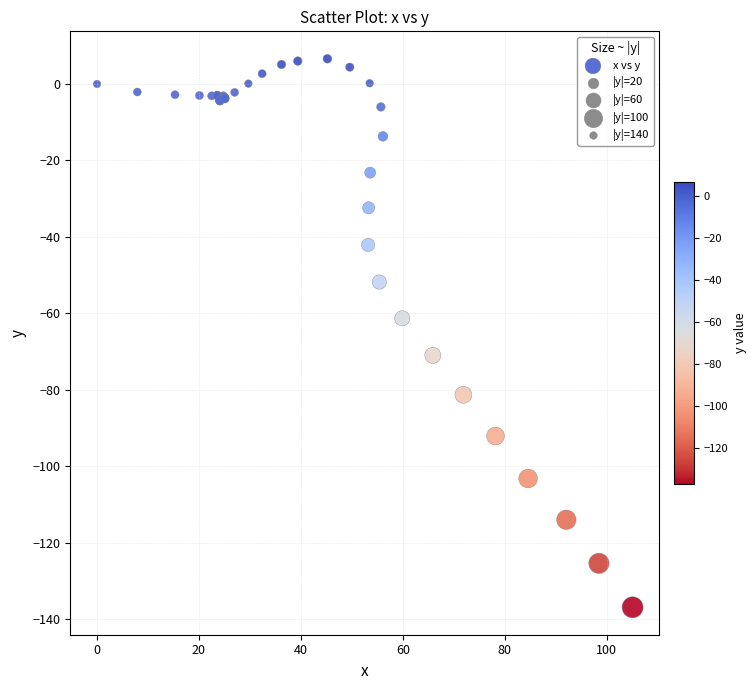

What Y value in the scatter plot is closest to -65?

-61.3